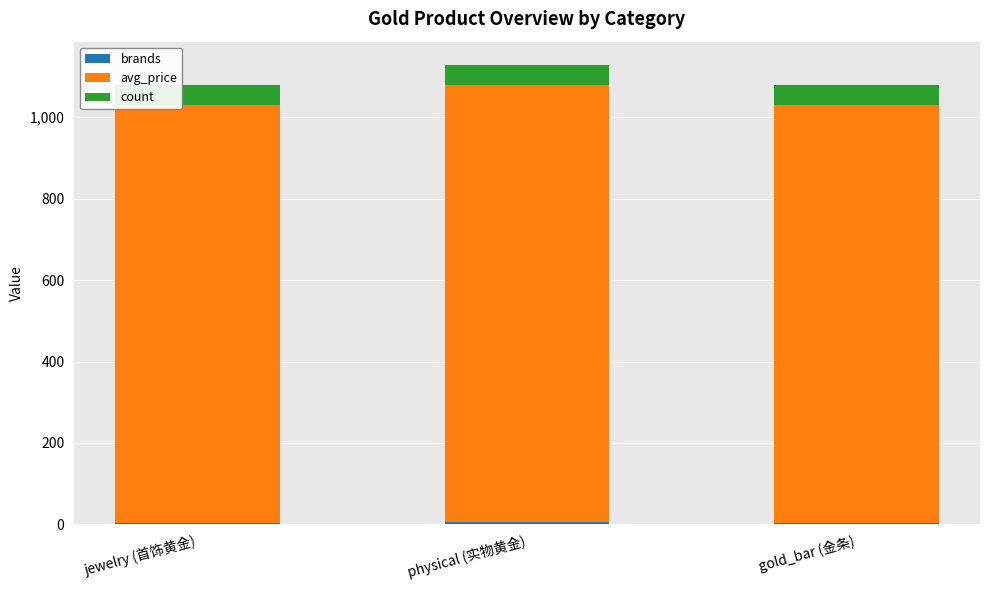

Are the bars horizontal?

No